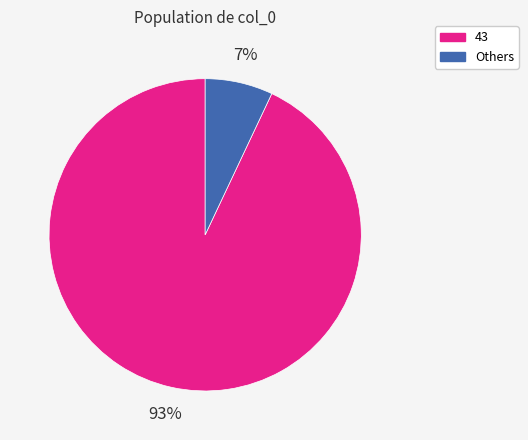

To the nearest percent, what is the difference between the largest and smallest slice percentages?

86%